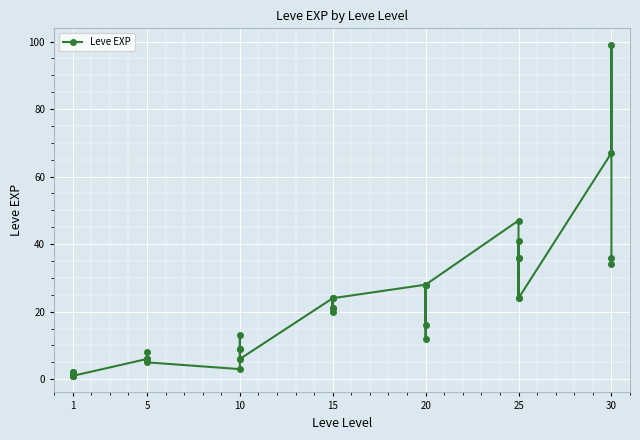

How many data points does each series have?

40